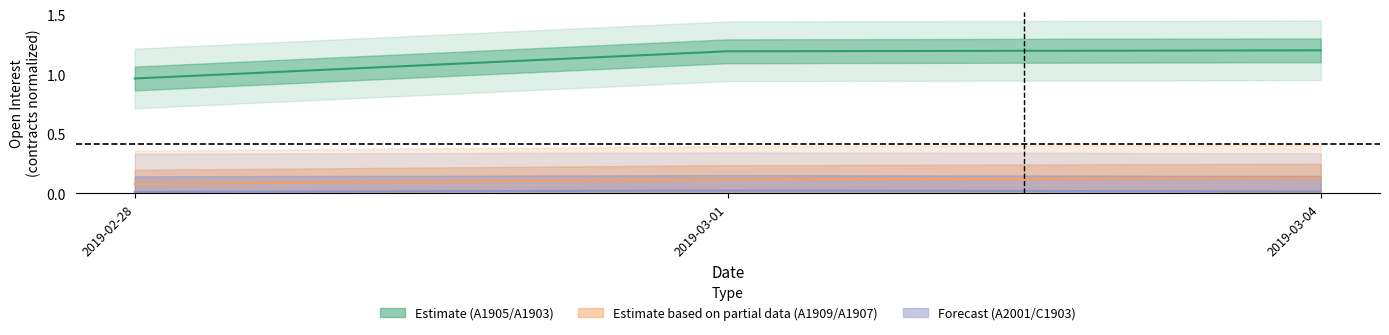

Reading right to left, extract all data points from this chart.

A1905.XDCE: 2019-03-04=1.2	2019-03-01=1.2	2019-02-28=1.0
A1907.XDCE: 2019-03-04=0.1	2019-03-01=0.1	2019-02-28=0.1
A2001.XDCE: 2019-03-04=0.0	2019-03-01=0.0	2019-02-28=0.0